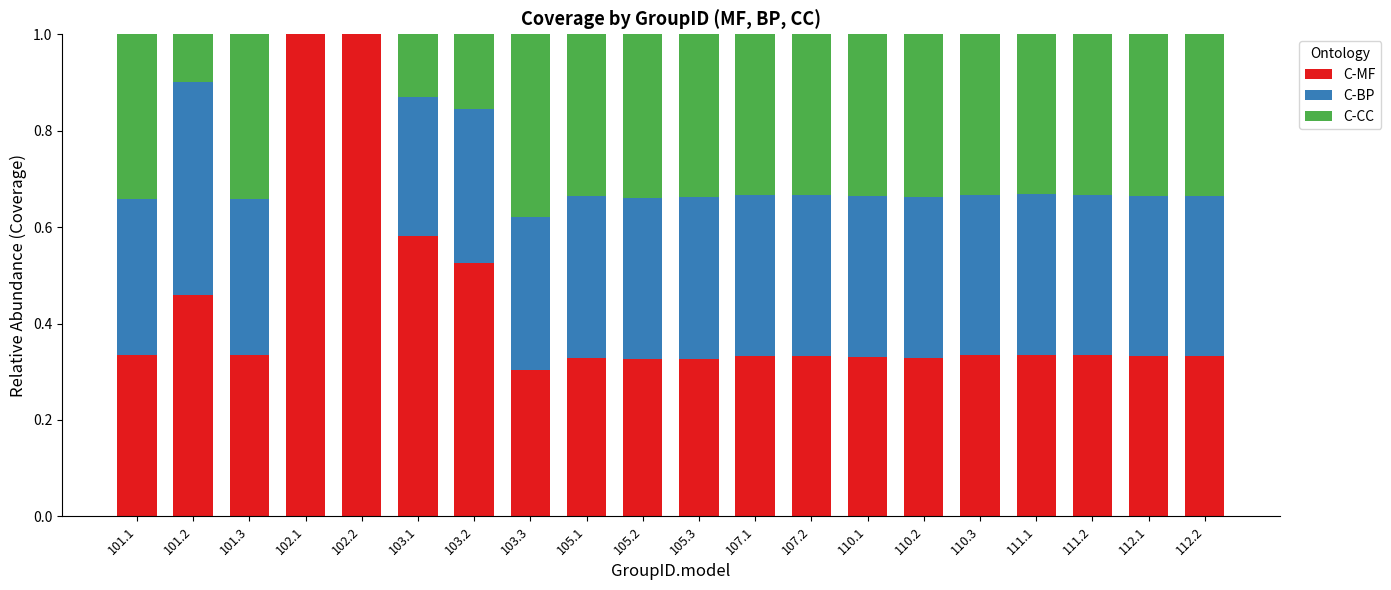

Are the bars grouped side by side (vs. stacked)?

No